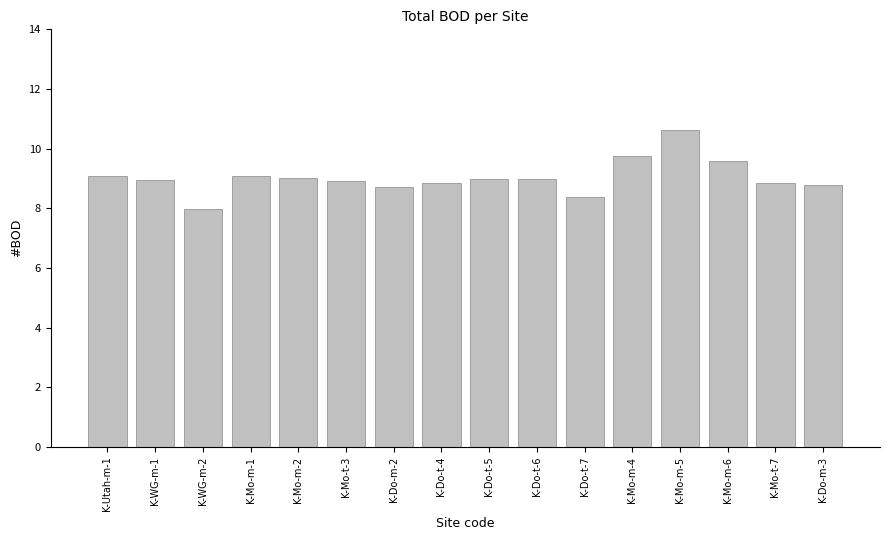

The value at K-Mo-t-7 is 13.2. True or false?

False